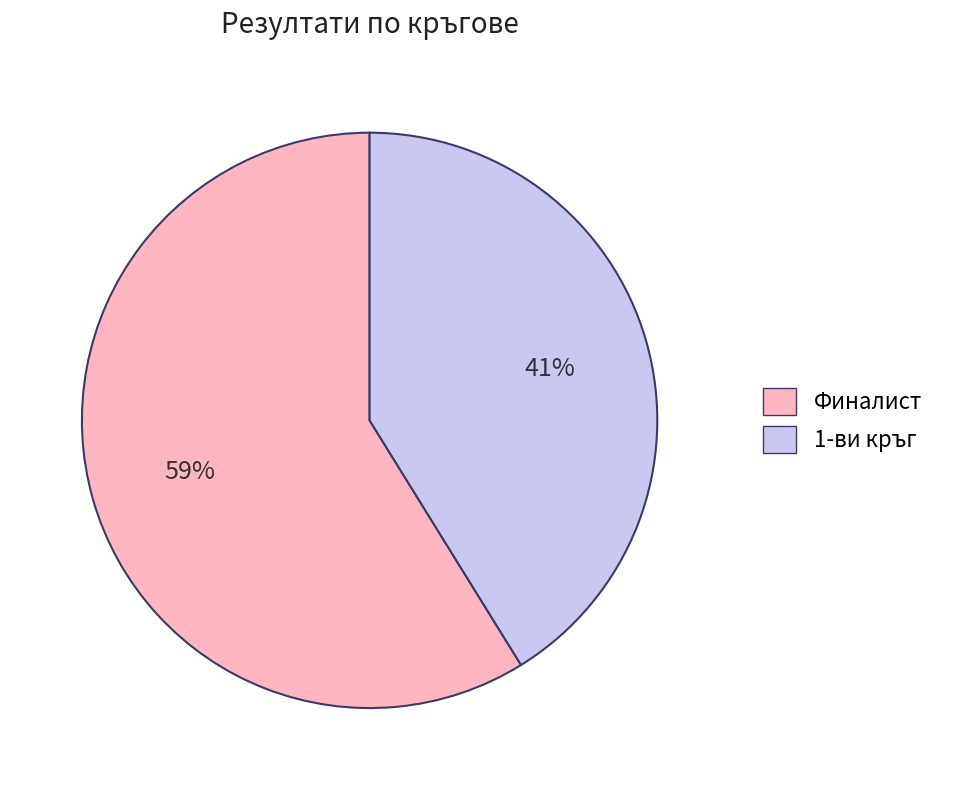

Which slice represents more than half of the pie?

Финалист